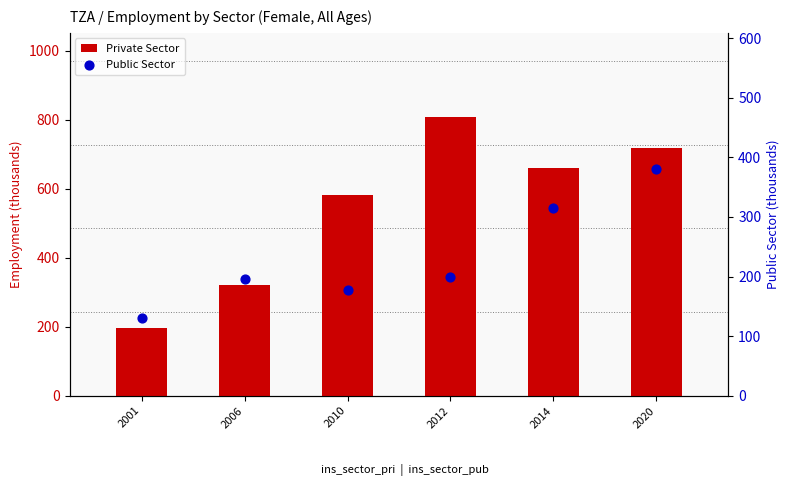

Which series contains the highest Y value?

Private Sector